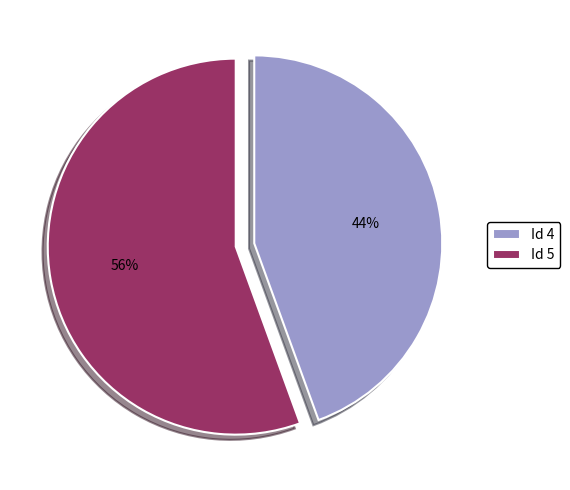

To the nearest percent, what is the average slice percentage?

50%